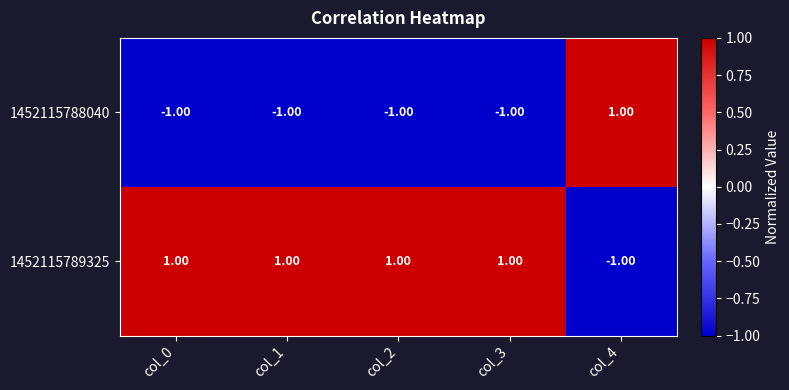

At col_2, list the series in order from smallest to largest.

1452115788040, 1452115789325